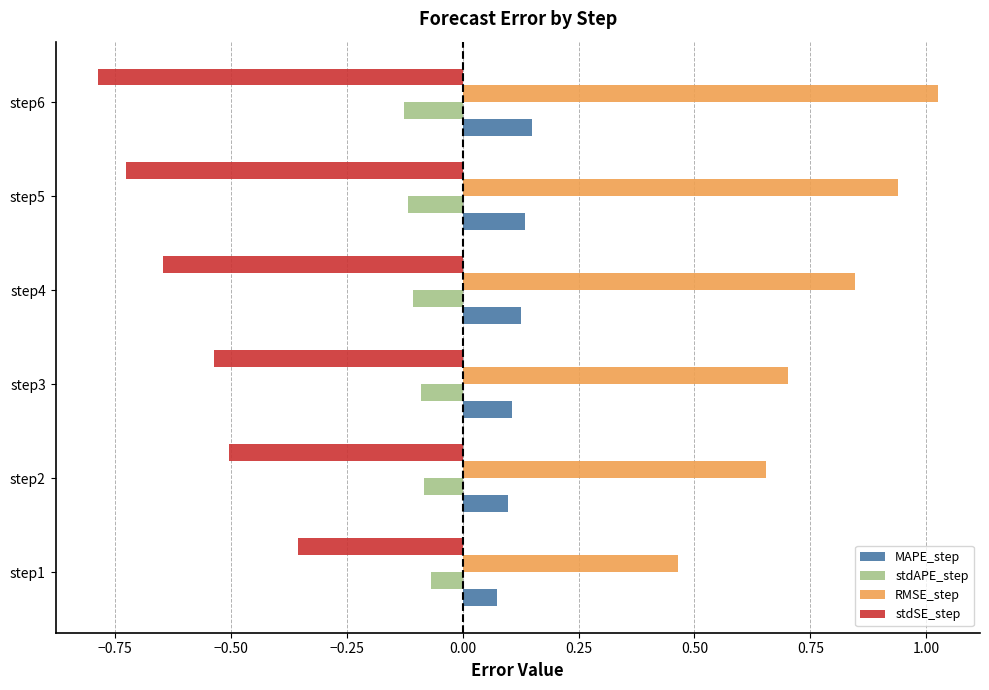

What is the spread (max minus min) of values at step3?

1.2